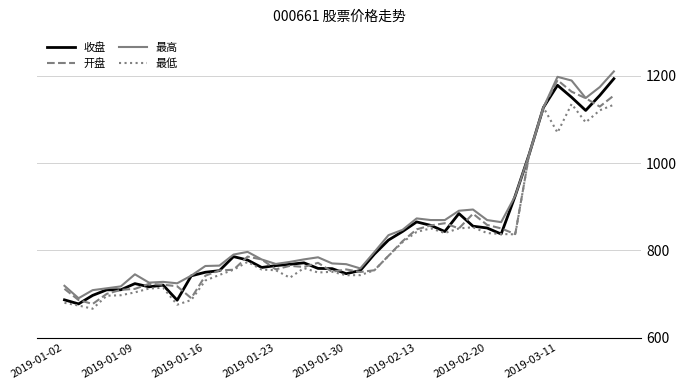

What is the maximum value for 收盘?

1193.3